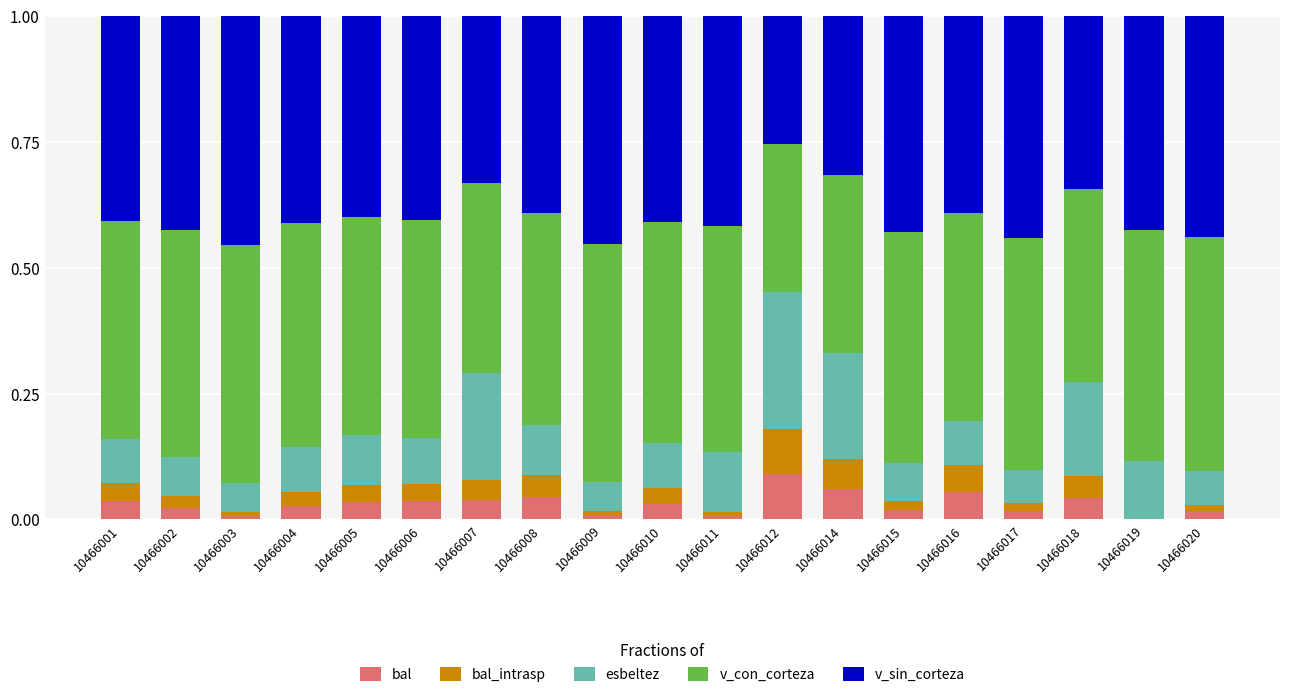

The value of bal at 10466001 is 0.1. True or false?

False